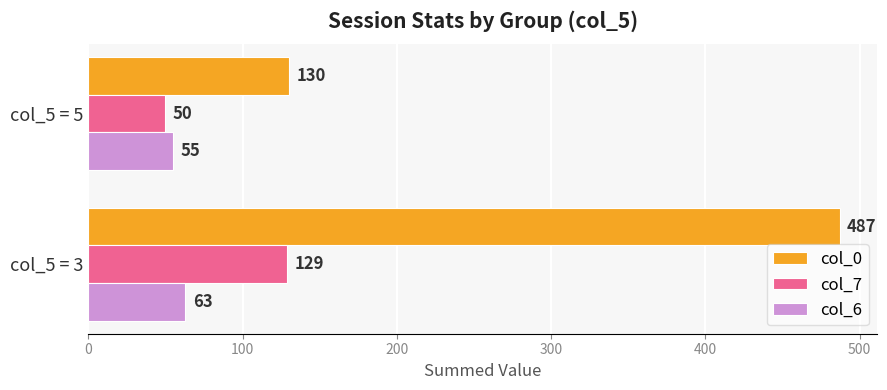

What is the sum of all col_6 values?

118